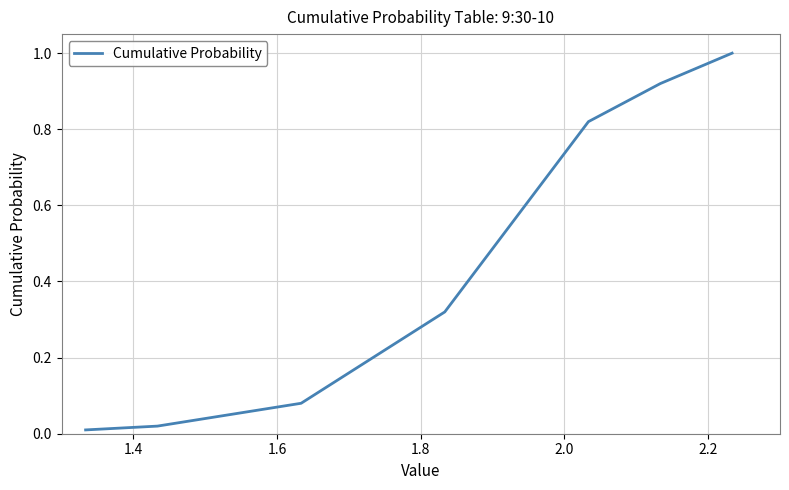

What is the greatest value displayed?

1.0